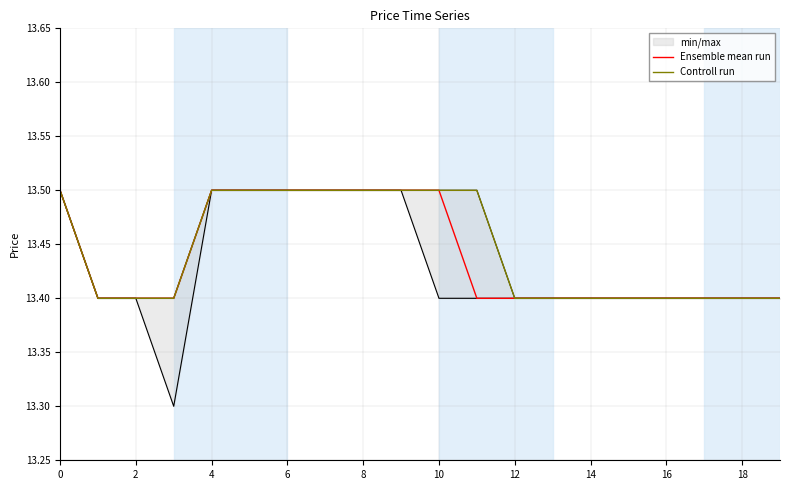

What is the total value across all series at 8?

27.0